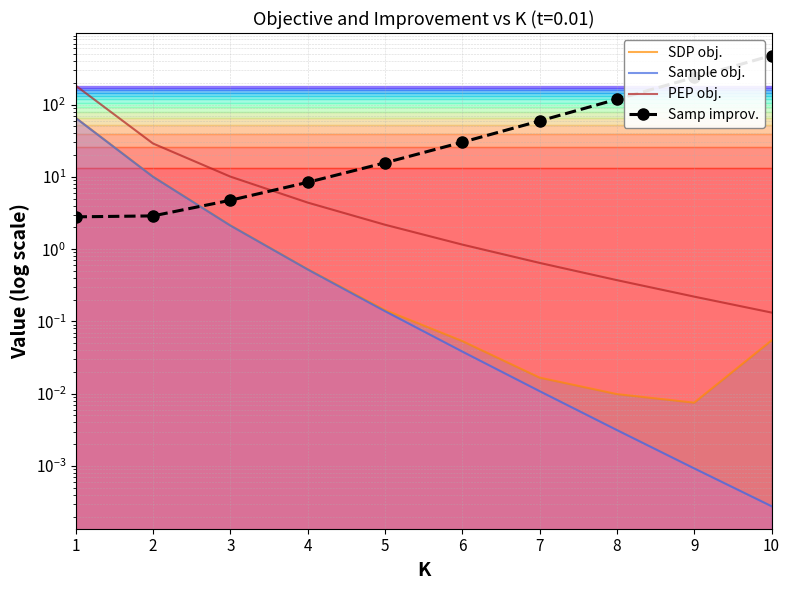

At which category is the sum across all series the highest?

10